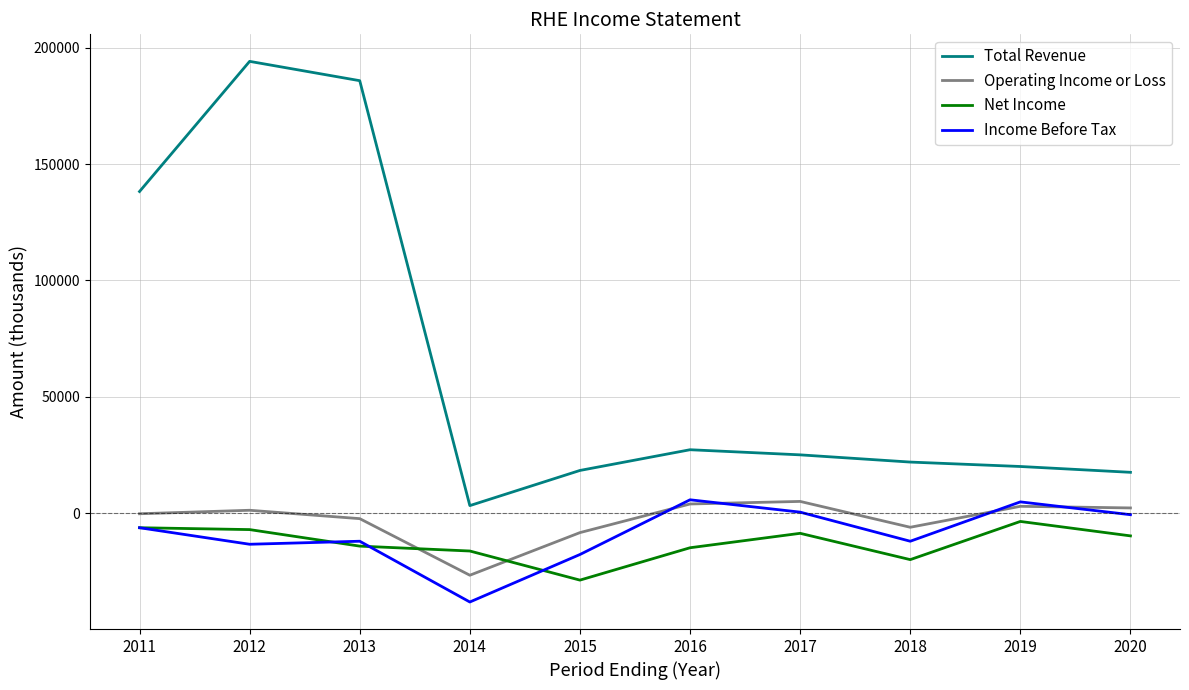

Is the value of Total Revenue at 2013 greater than the value of Operating Income or Loss at 2012?

Yes